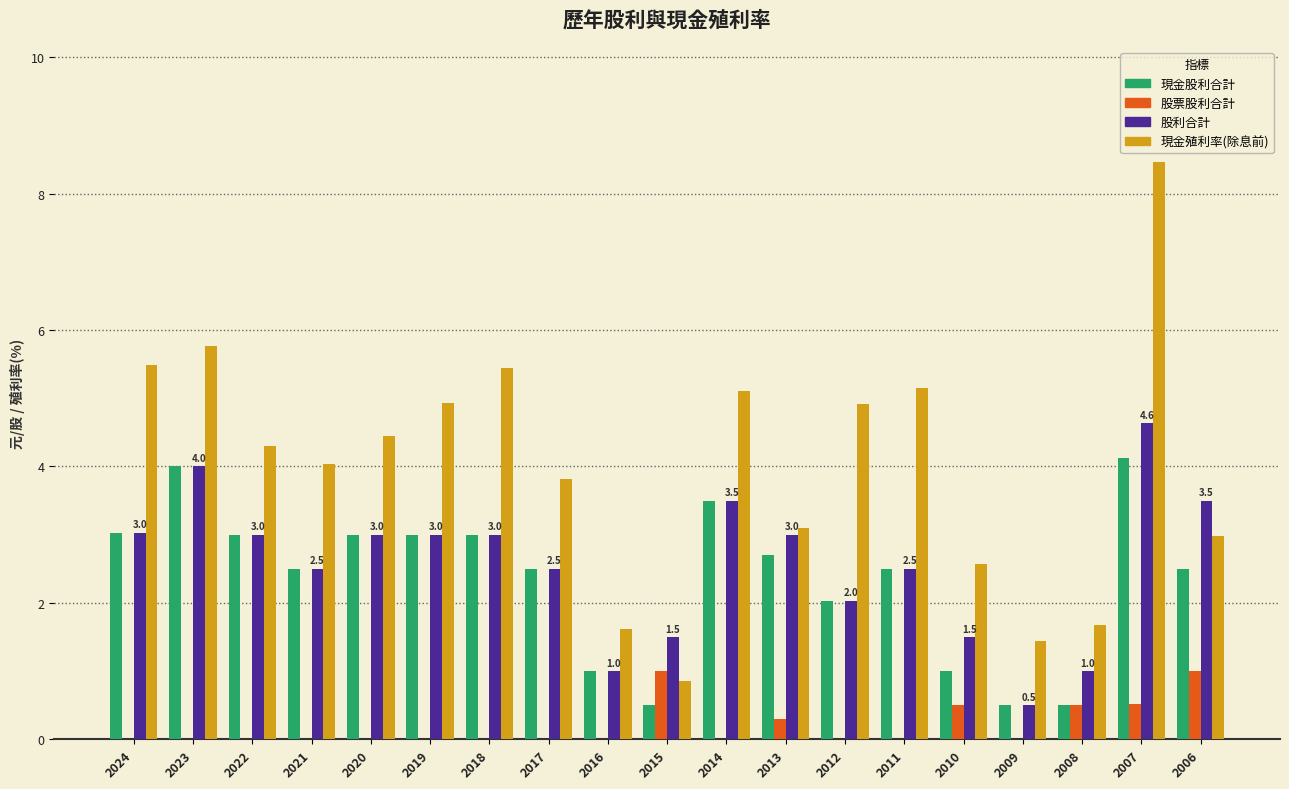

What is the maximum value shown in the chart?

8.5